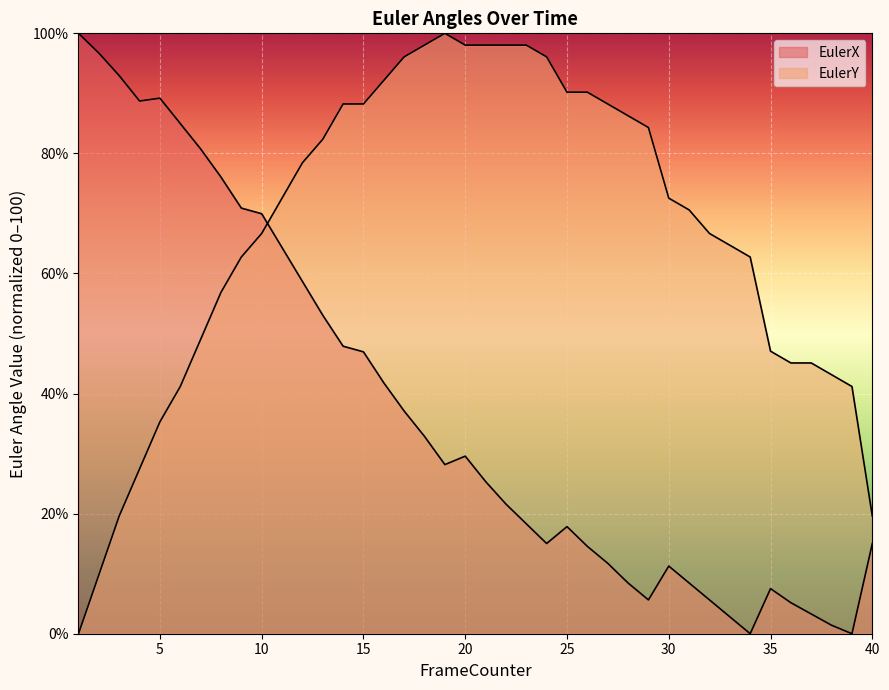

How many lines are shown in the chart?

2